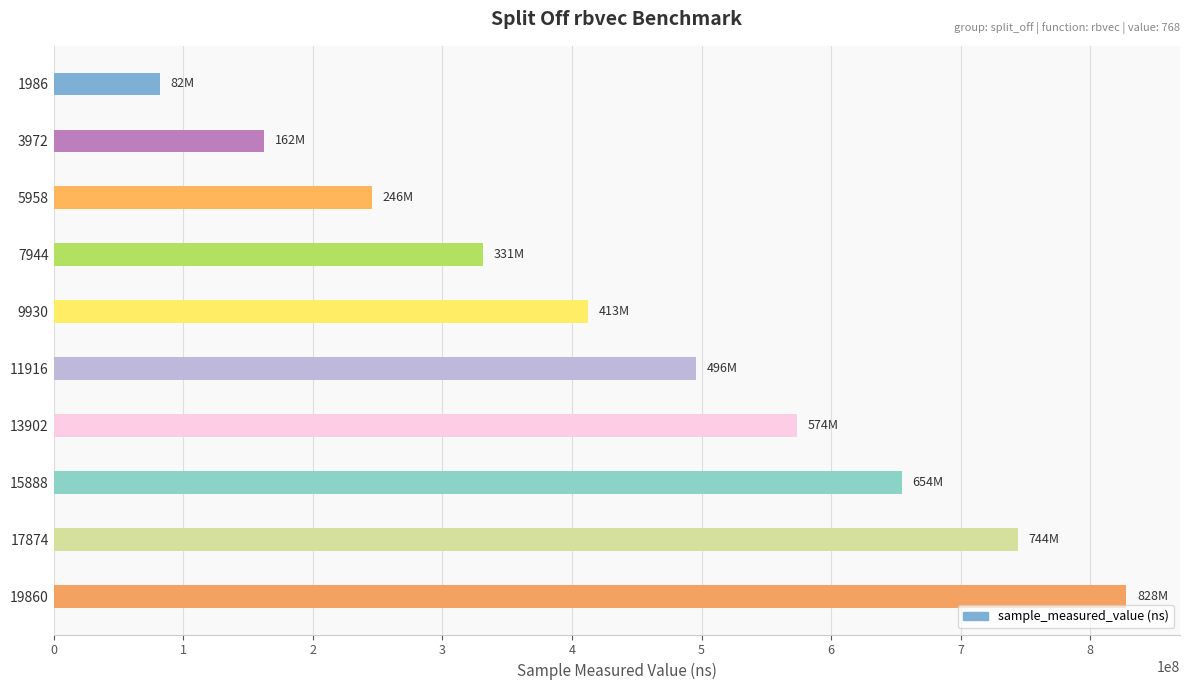

What is the value of the 9th bar from the top?

744133330